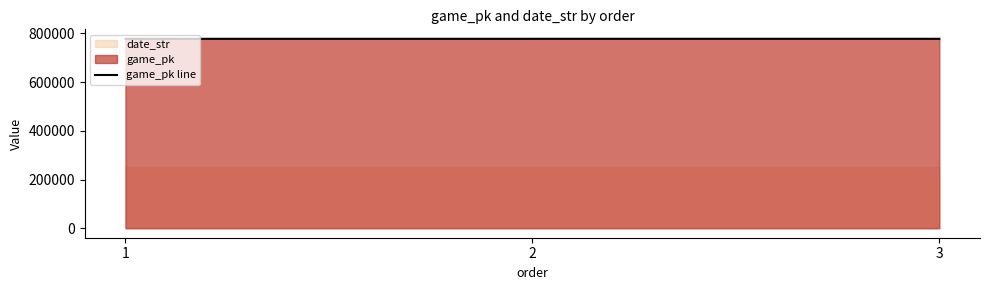

Rank the categories by value from highest to lowest.

3, 2, 1